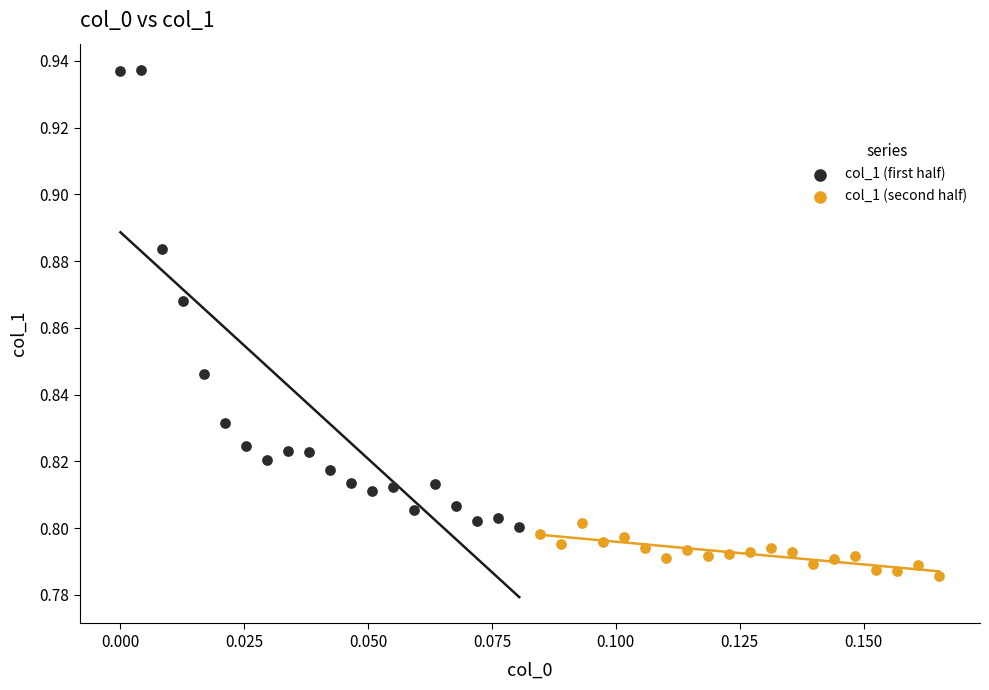

Which series has the largest Y range (max minus min)?

col_1 (first half)